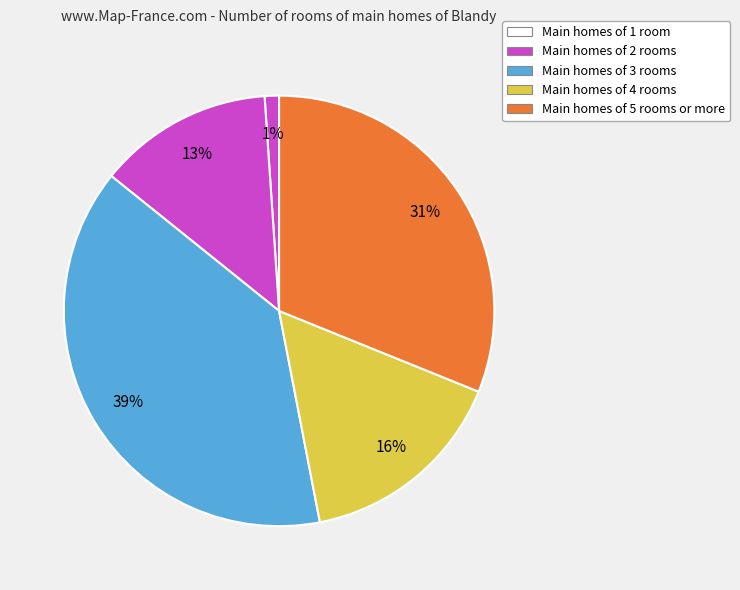

How many slices are in this pie chart?

5